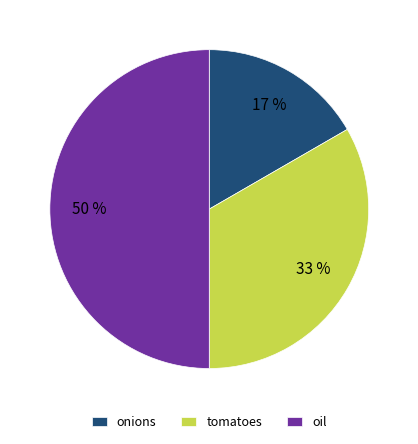

What percentage is the oil slice, to the nearest percent?

50%